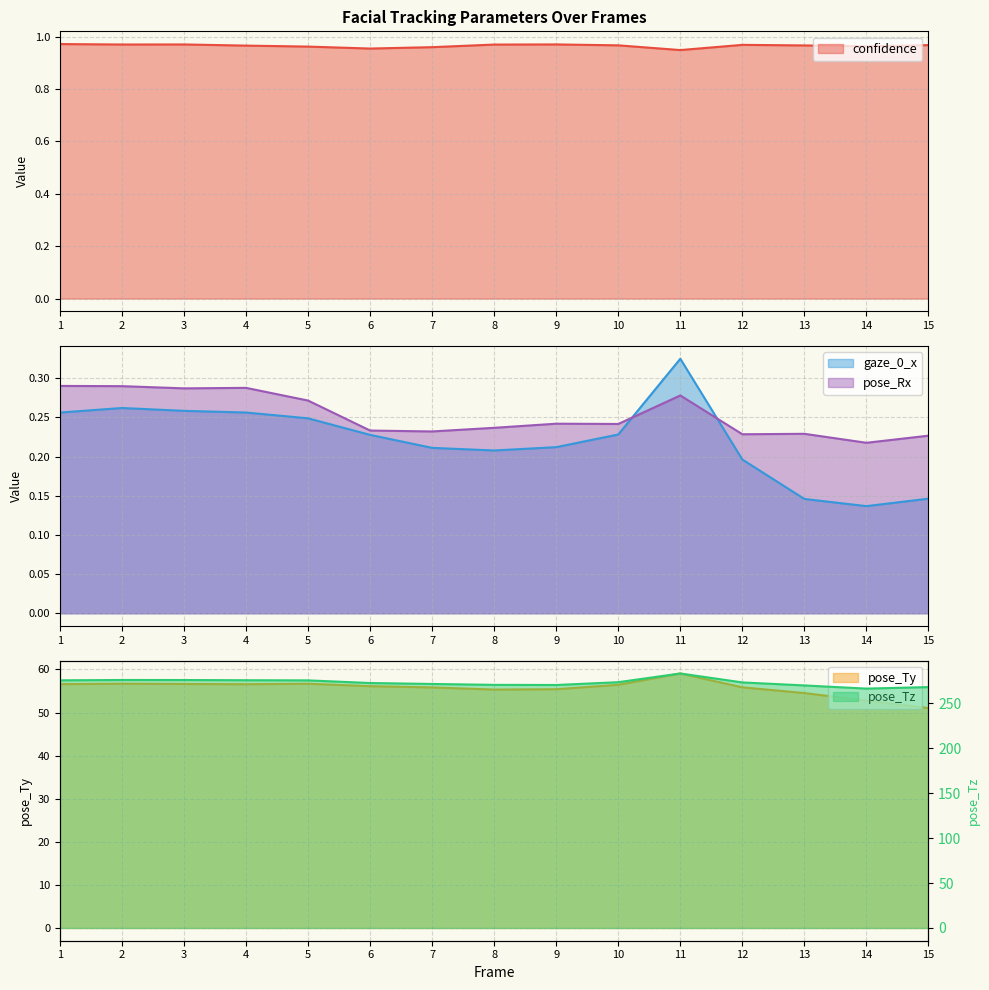

Read the pose_Ty value at 1.

56.6